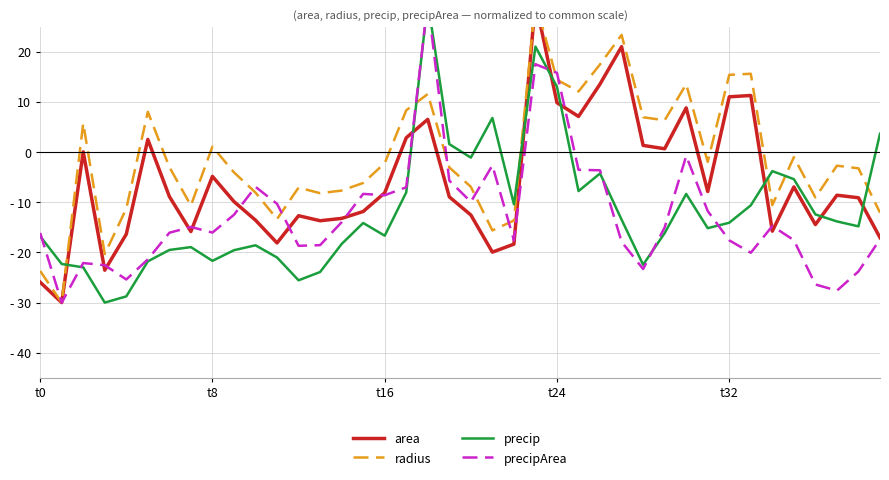

What is the greatest value displayed?

30.0